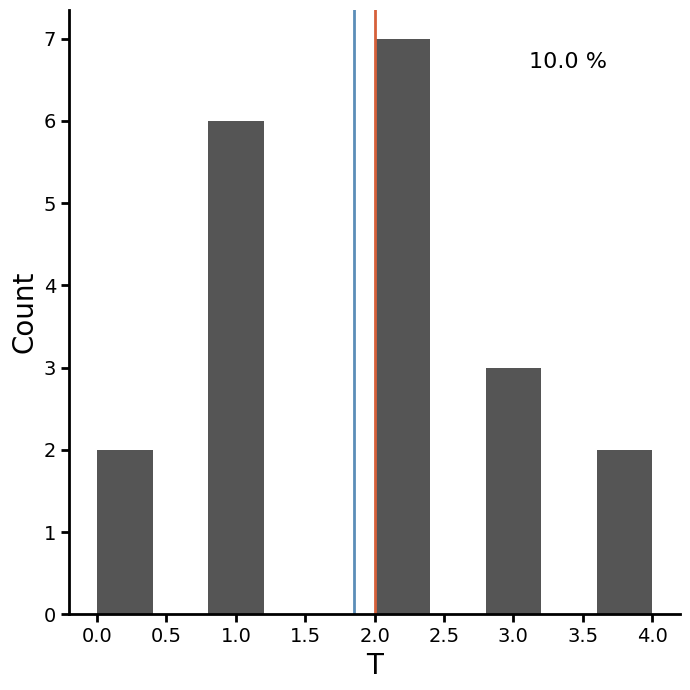

Over which range of the x-axis is the bar tallest?

2.0 to 2.4